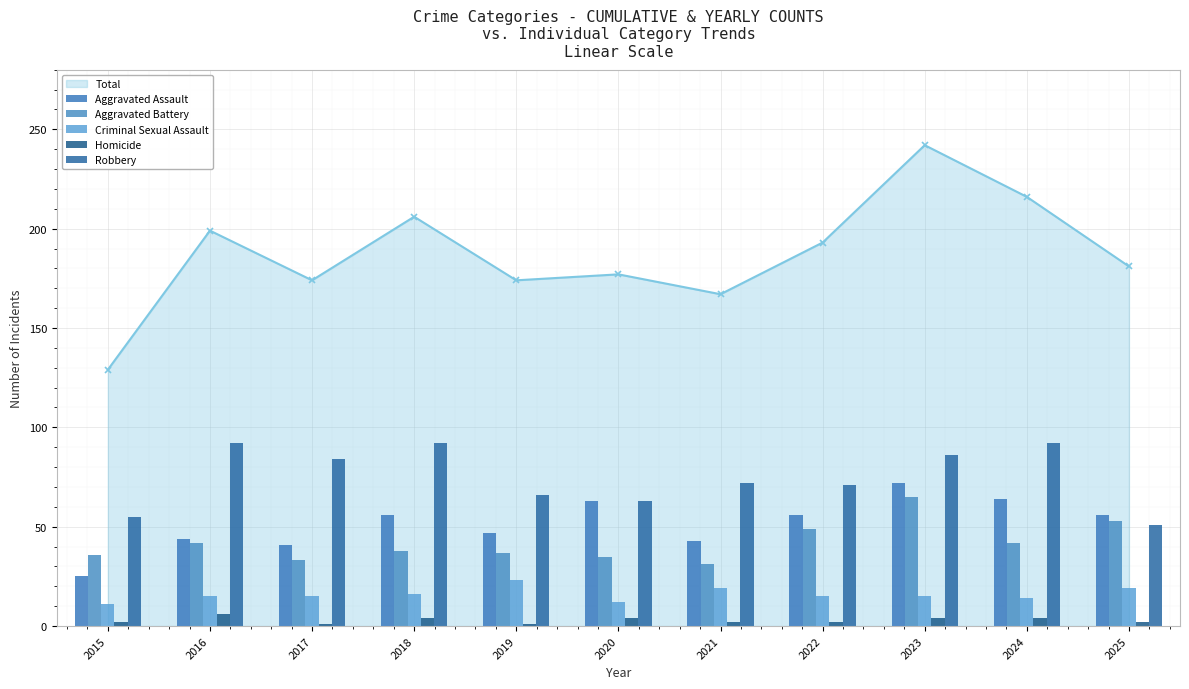

Is it true that Homicide equals 1 at 2018?

False